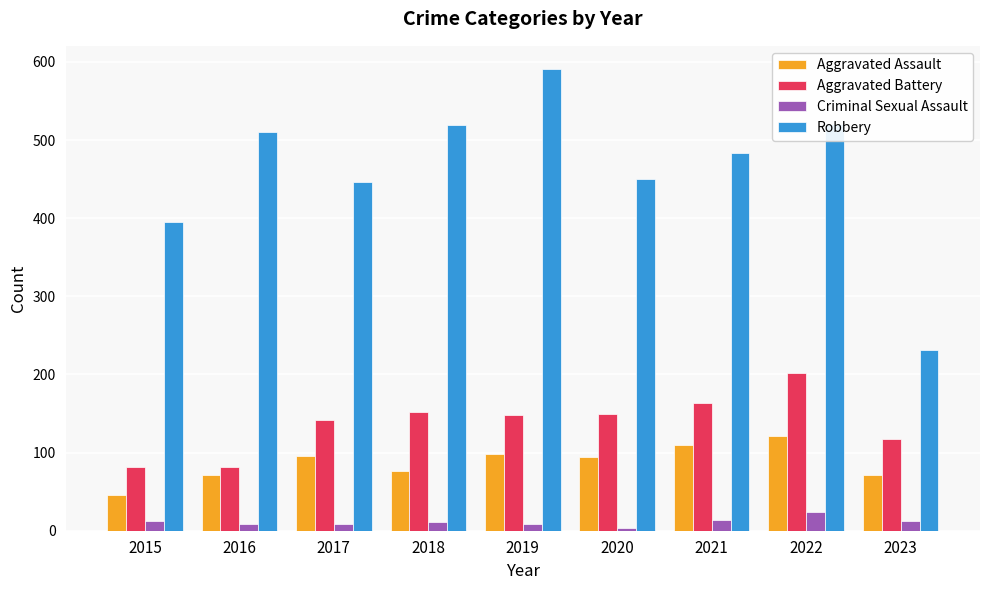

How many data points does each series have?

9